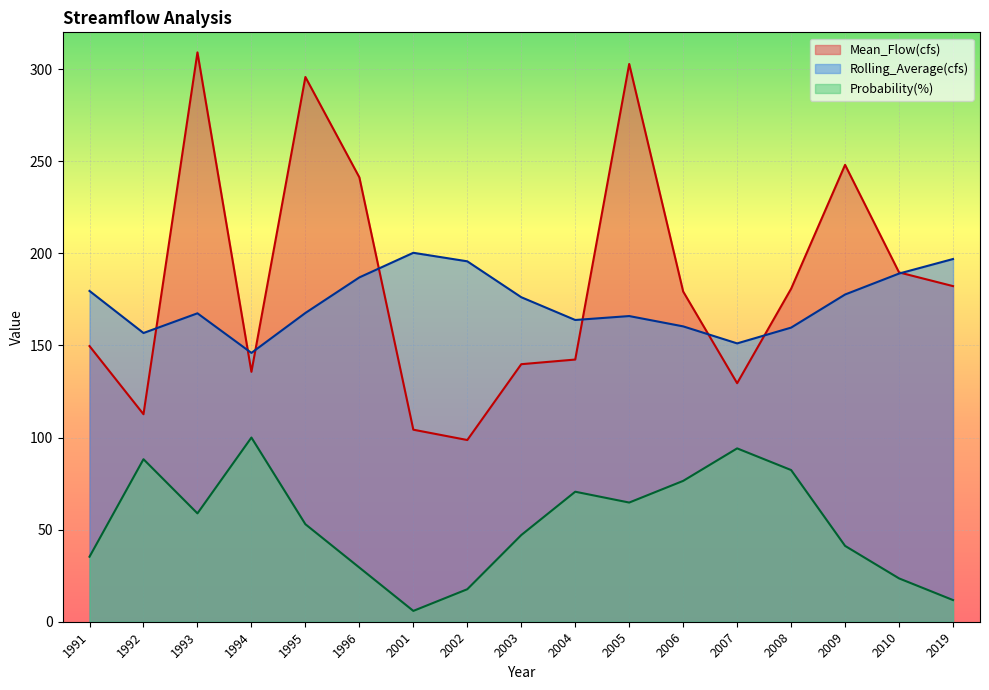

How many data points does each series have?

17